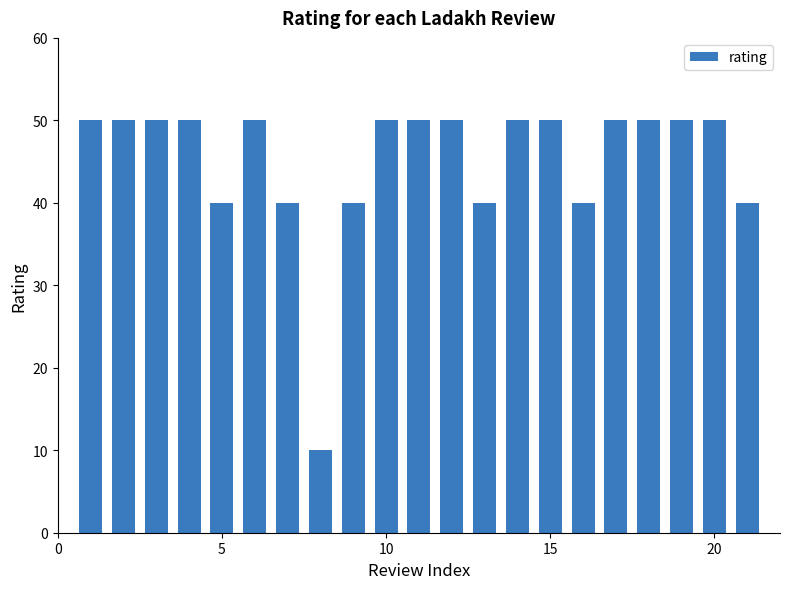

Are the bars grouped side by side (vs. stacked)?

No